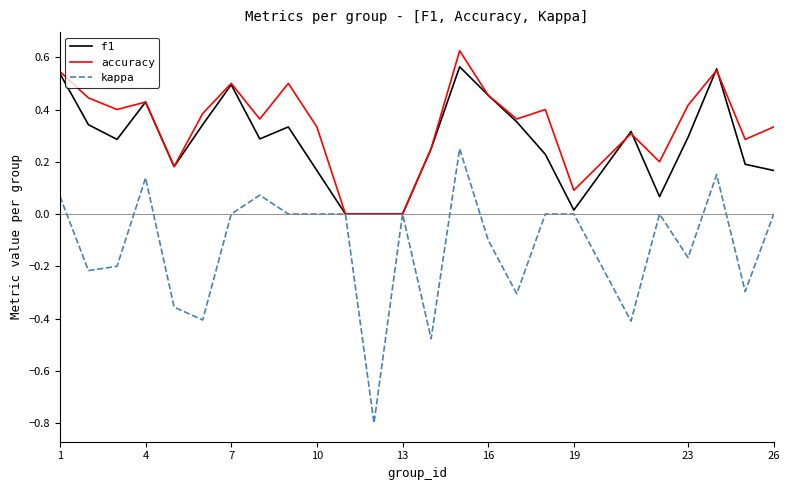

Which series has the largest range (max minus min)?

kappa